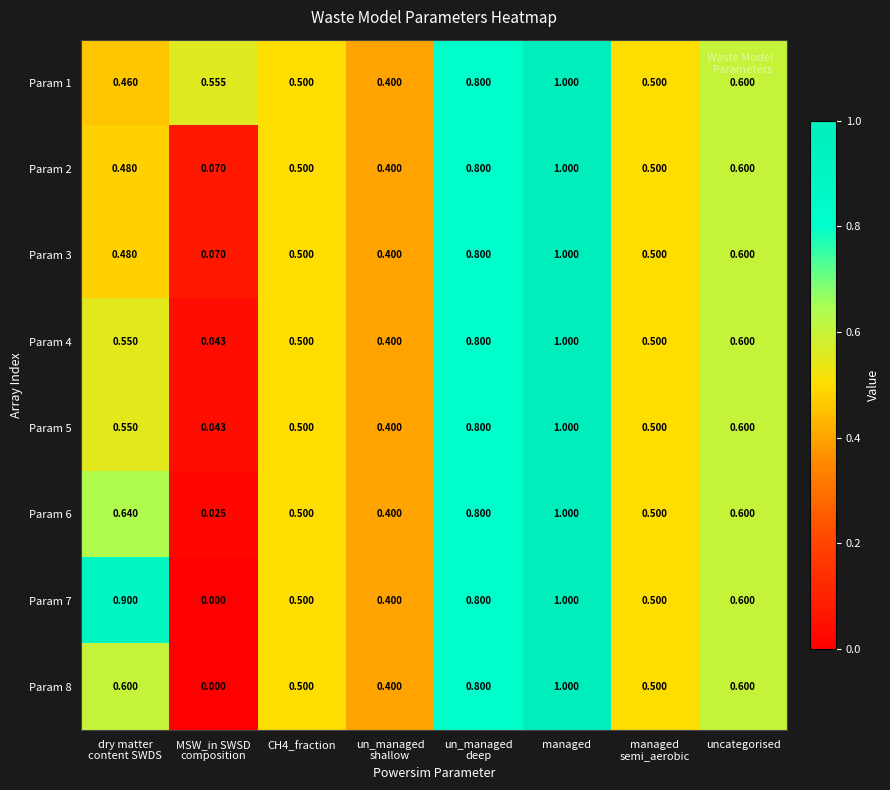

At which category is the sum across all series the highest?

managed